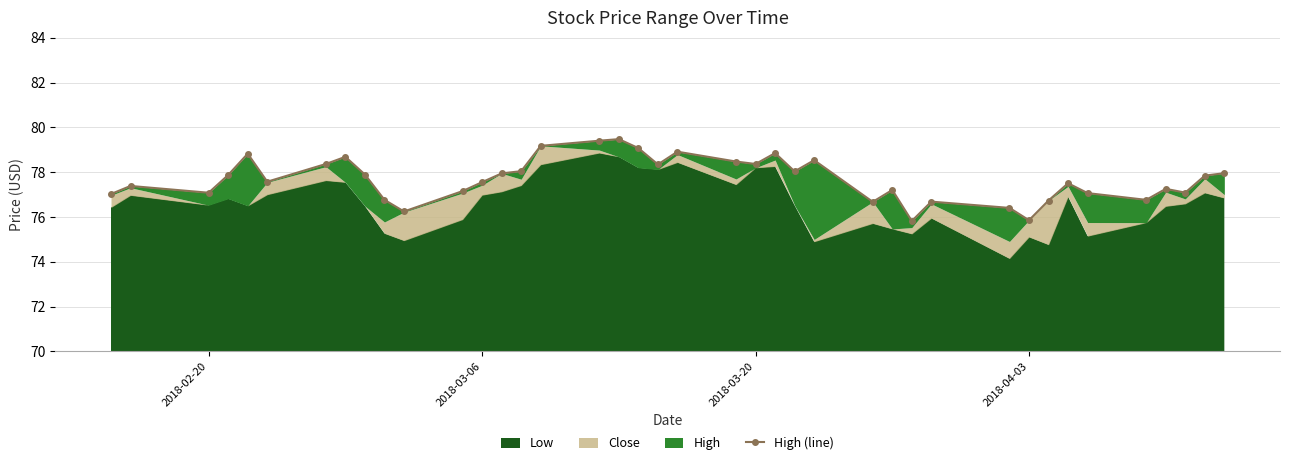

What is the difference between the maximum and second lowest values?

3.6